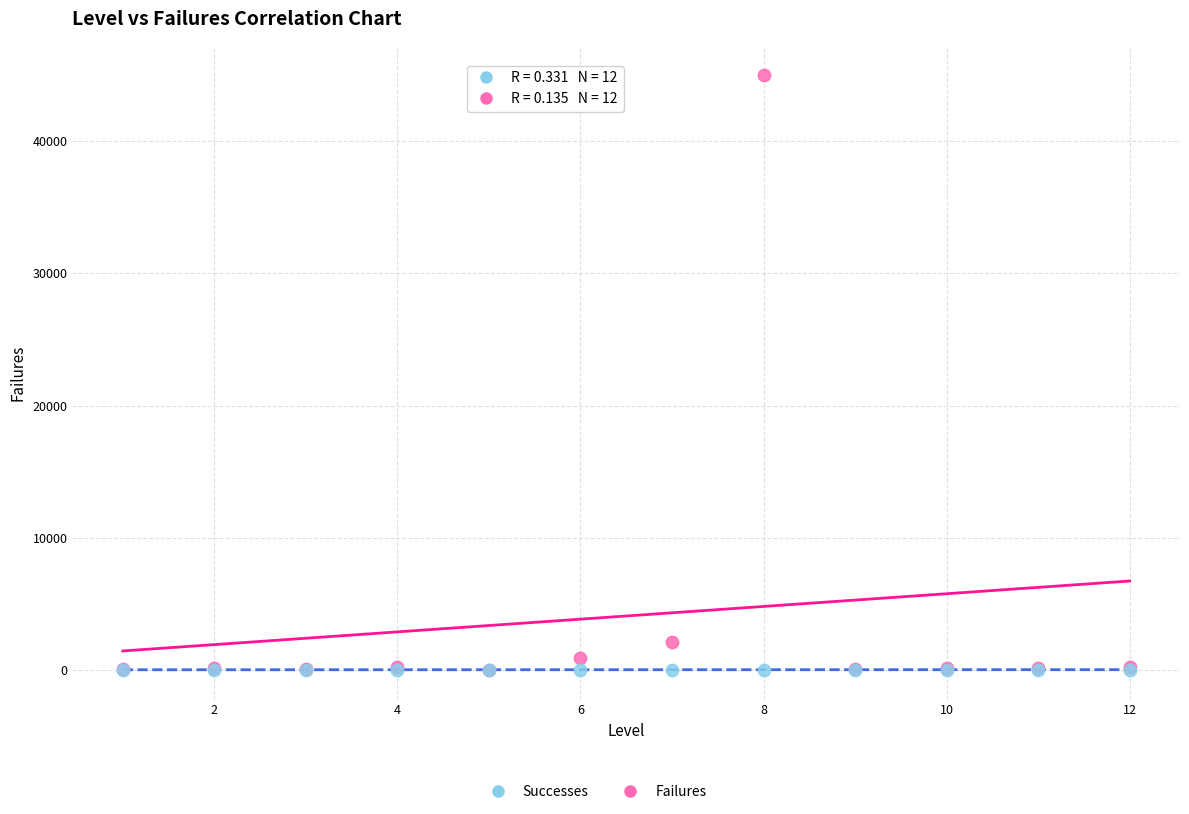

In the Failures series, what Y value is closest to 22497?

2090